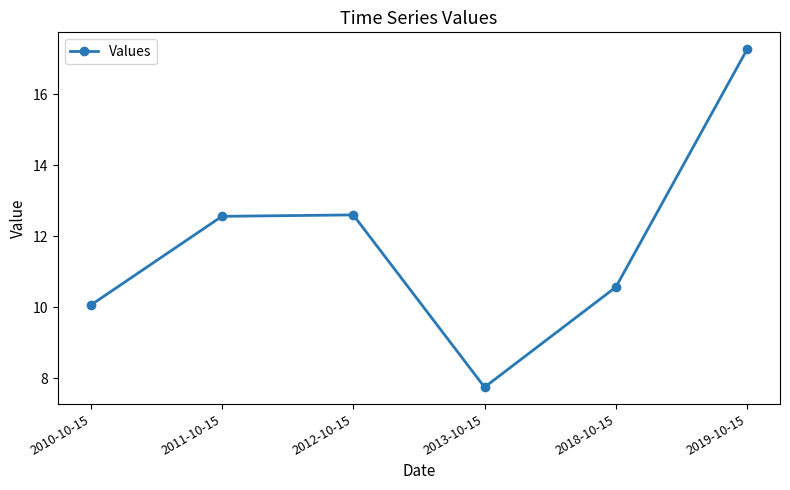

What is the difference between the maximum and minimum values?

9.5